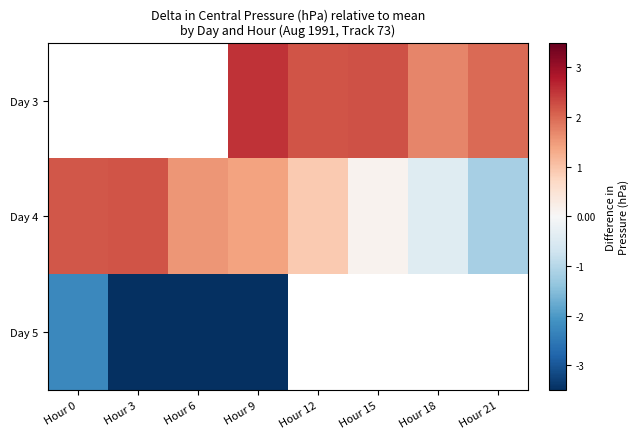

How many positive values does the Day 4 series have?

6